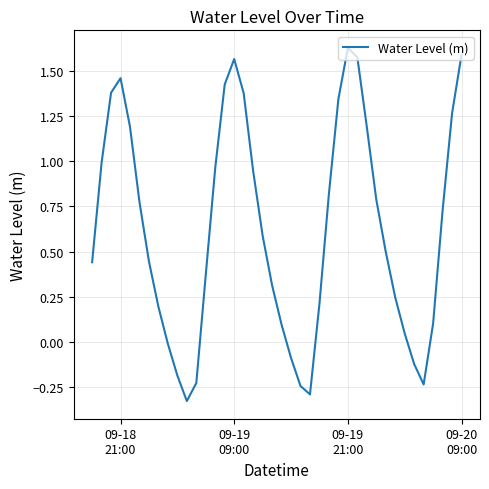

What is the difference between the maximum and minimum values?

2.0